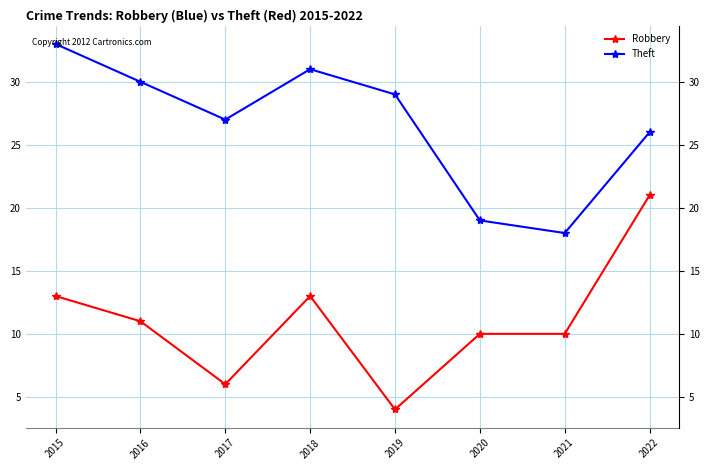

What is the difference between the maximum and minimum values in the Theft series?

15